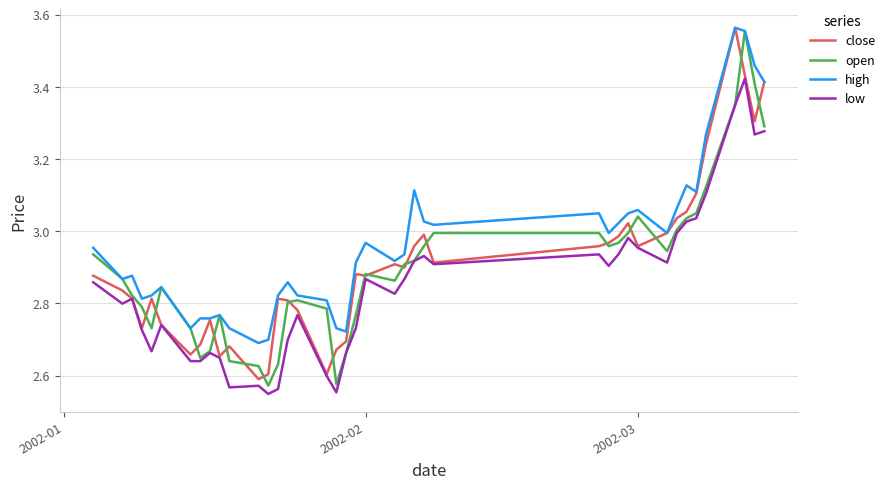

Which series has the largest total across all categories?

high